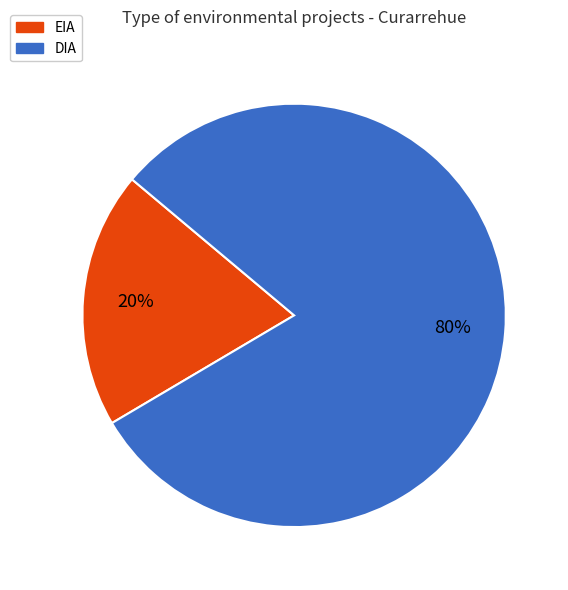

How many slices are in this pie chart?

2